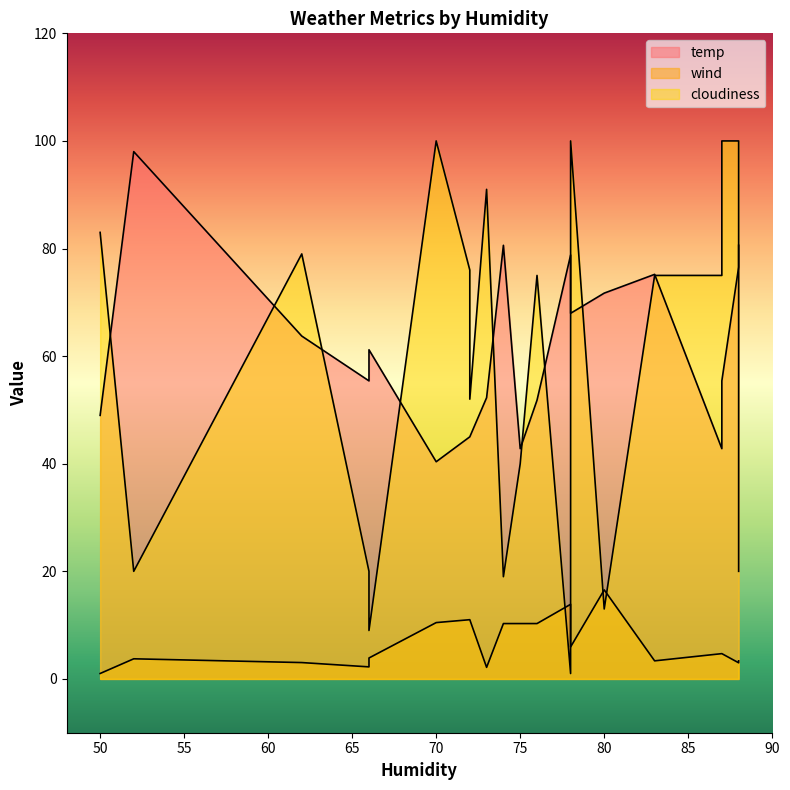

Which series has the widest spread of values?

cloudiness